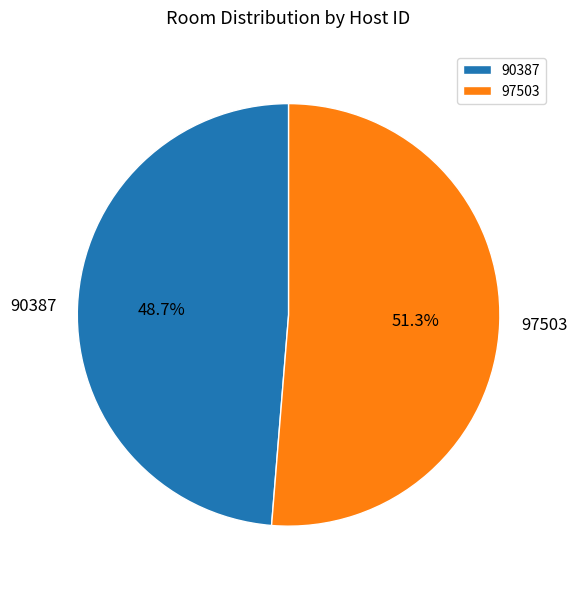

True or false: 90387 accounts for 49% of the total.

True